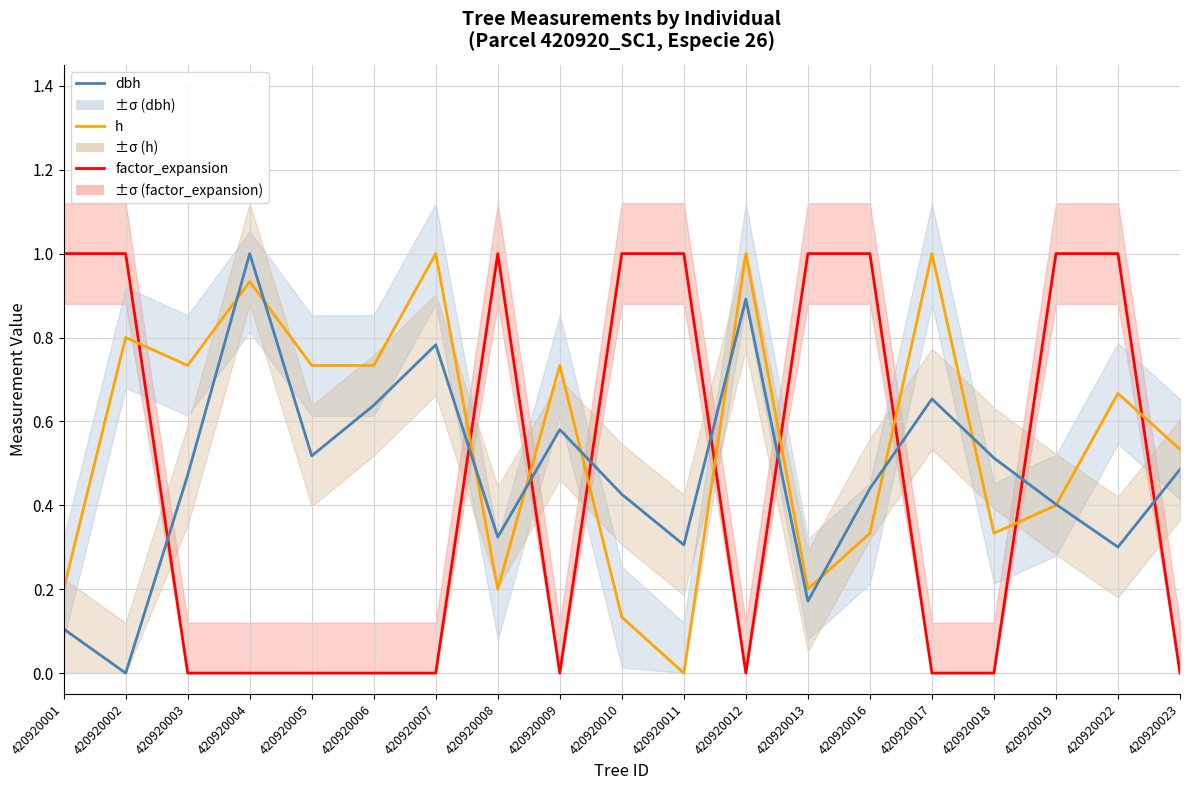

At 420920022, list the series in order from smallest to largest.

dbh, h, factor_expansion